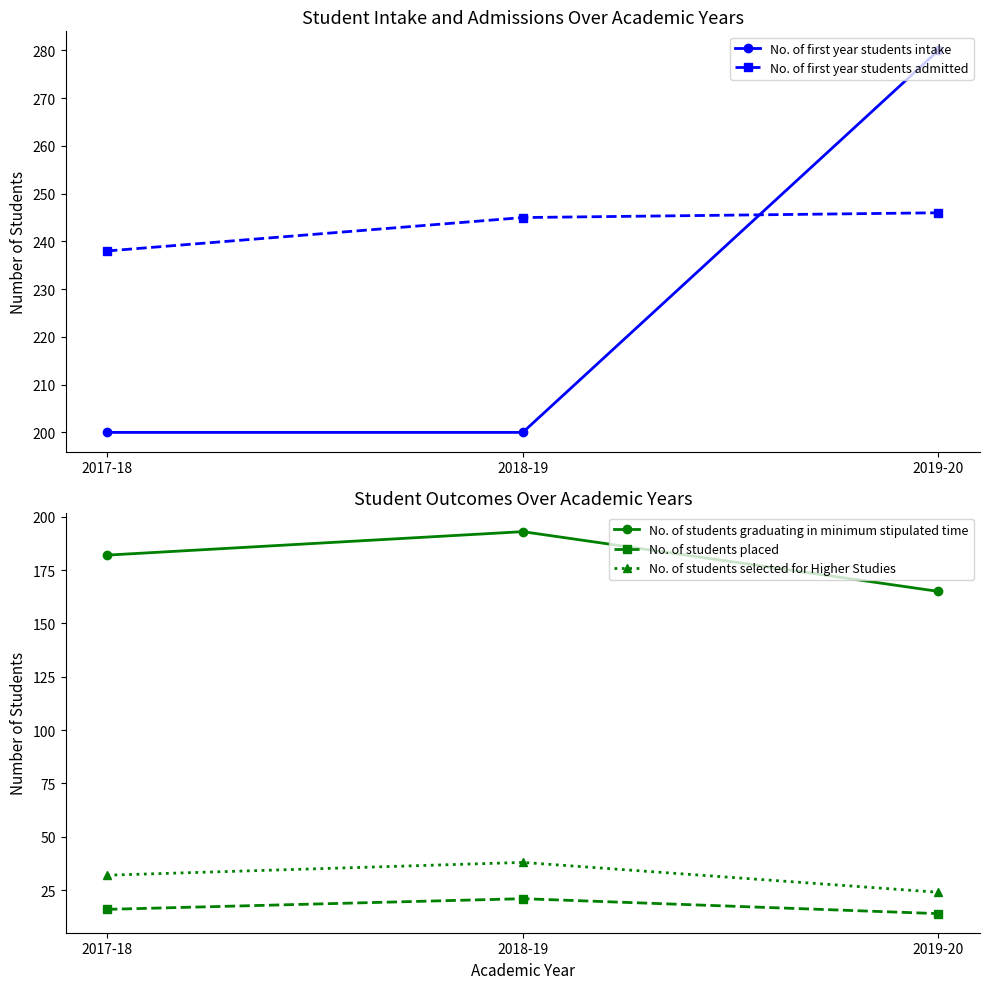

What is the average value of the No. of first year students intake series?

227